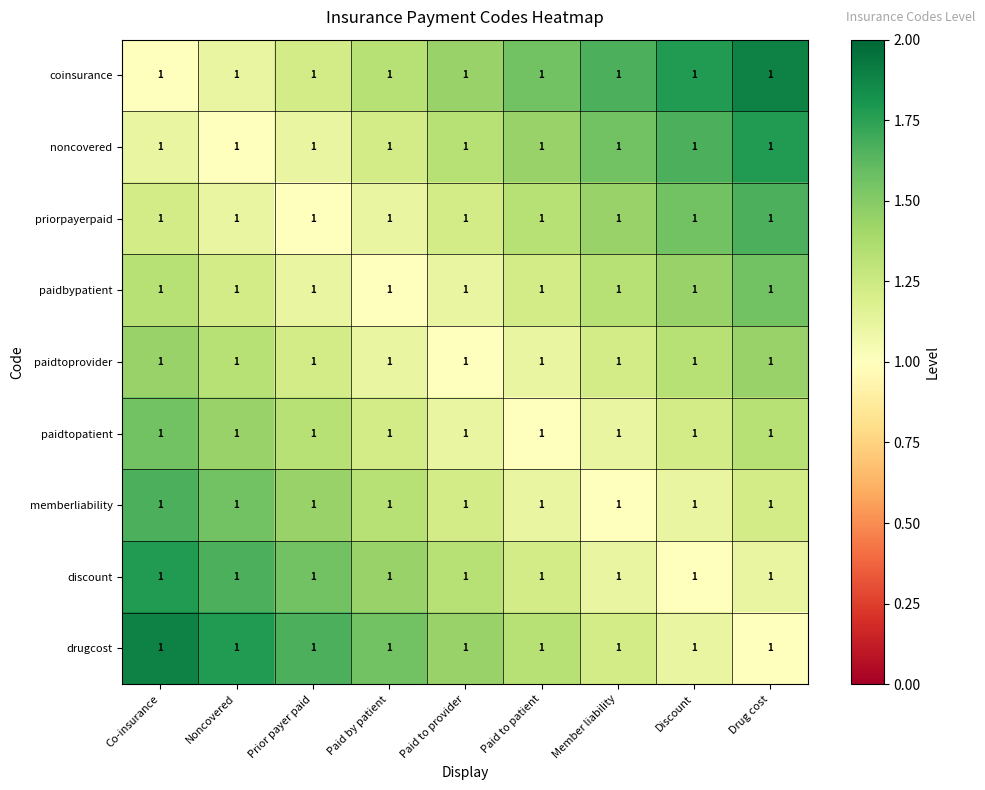

Reading right to left, transcribe all the data shown in this chart.

coinsurance: Drug cost=1.0	Discount=1.0	Member liability=1.0	Paid to patient=1.0	Paid to provider=1.0	Paid by patient=1.0	Prior payer paid=1.0	Noncovered=1.0	Co-insurance=1.0
noncovered: Drug cost=1.0	Discount=1.0	Member liability=1.0	Paid to patient=1.0	Paid to provider=1.0	Paid by patient=1.0	Prior payer paid=1.0	Noncovered=1.0	Co-insurance=1.0
priorpayerpaid: Drug cost=1.0	Discount=1.0	Member liability=1.0	Paid to patient=1.0	Paid to provider=1.0	Paid by patient=1.0	Prior payer paid=1.0	Noncovered=1.0	Co-insurance=1.0
paidbypatient: Drug cost=1.0	Discount=1.0	Member liability=1.0	Paid to patient=1.0	Paid to provider=1.0	Paid by patient=1.0	Prior payer paid=1.0	Noncovered=1.0	Co-insurance=1.0
paidtoprovider: Drug cost=1.0	Discount=1.0	Member liability=1.0	Paid to patient=1.0	Paid to provider=1.0	Paid by patient=1.0	Prior payer paid=1.0	Noncovered=1.0	Co-insurance=1.0
paidtopatient: Drug cost=1.0	Discount=1.0	Member liability=1.0	Paid to patient=1.0	Paid to provider=1.0	Paid by patient=1.0	Prior payer paid=1.0	Noncovered=1.0	Co-insurance=1.0
memberliability: Drug cost=1.0	Discount=1.0	Member liability=1.0	Paid to patient=1.0	Paid to provider=1.0	Paid by patient=1.0	Prior payer paid=1.0	Noncovered=1.0	Co-insurance=1.0
discount: Drug cost=1.0	Discount=1.0	Member liability=1.0	Paid to patient=1.0	Paid to provider=1.0	Paid by patient=1.0	Prior payer paid=1.0	Noncovered=1.0	Co-insurance=1.0
drugcost: Drug cost=1.0	Discount=1.0	Member liability=1.0	Paid to patient=1.0	Paid to provider=1.0	Paid by patient=1.0	Prior payer paid=1.0	Noncovered=1.0	Co-insurance=1.0